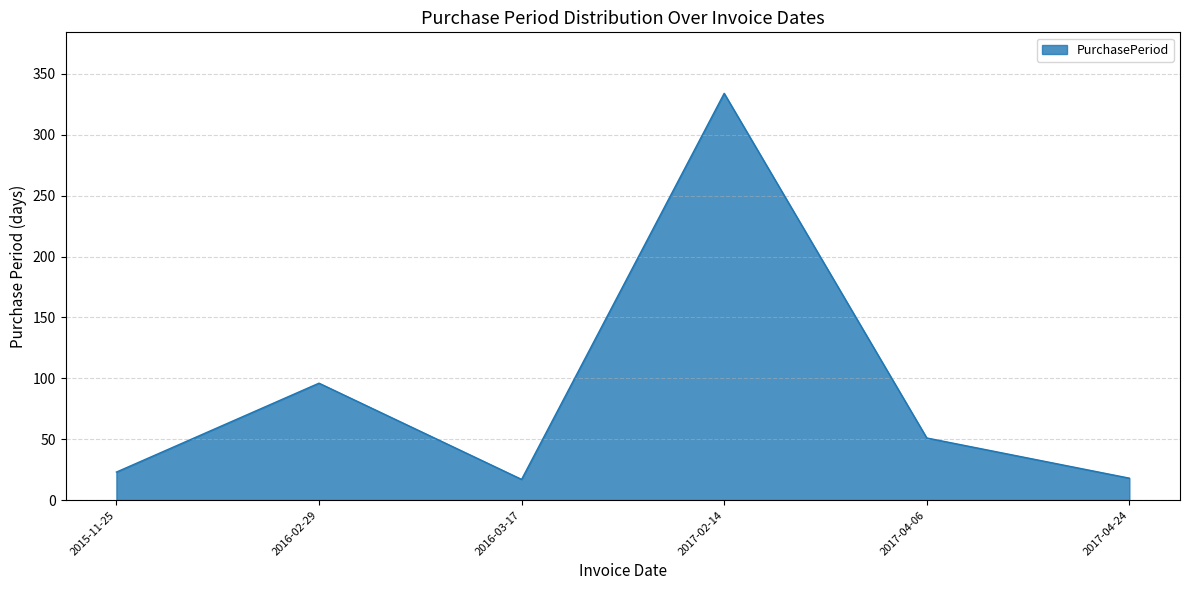

The value at 2017-04-06 is 51. True or false?

True